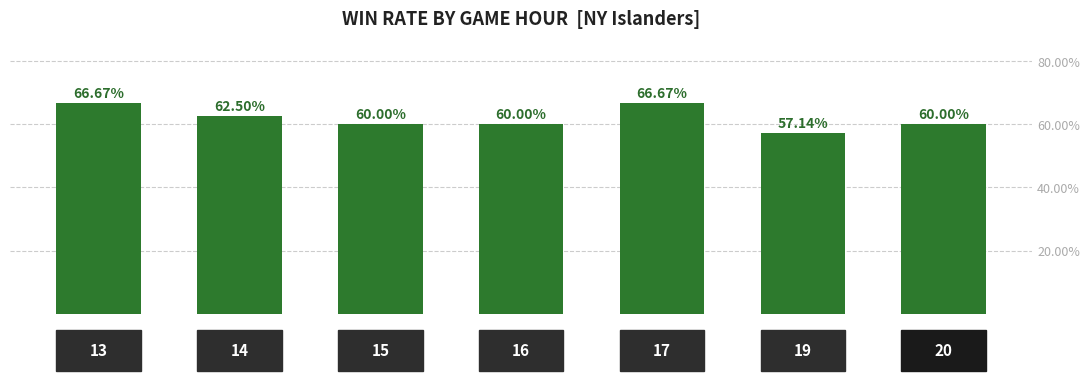

Does the chart contain any negative values?

No